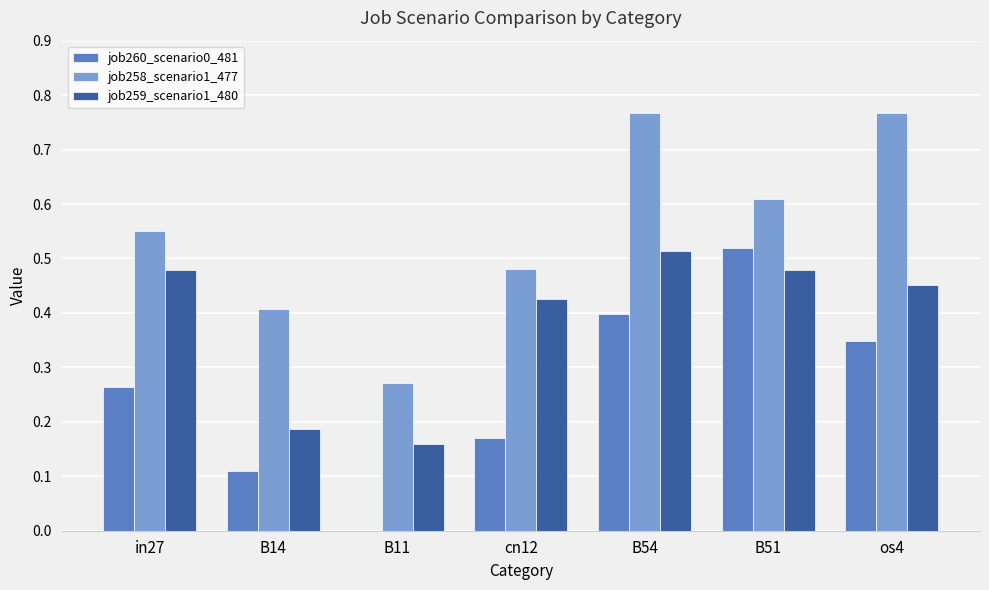

What is the total value across all series at B54?

1.7